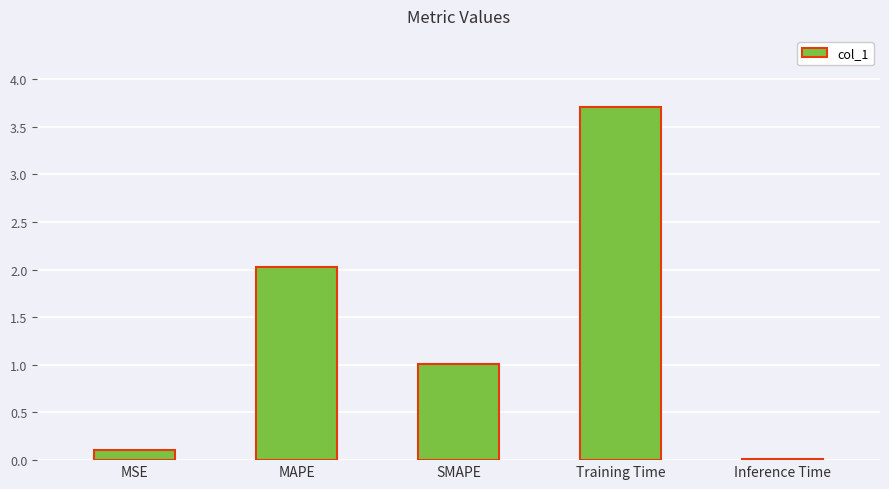

What is the change in value from MSE to MAPE?

+1.9